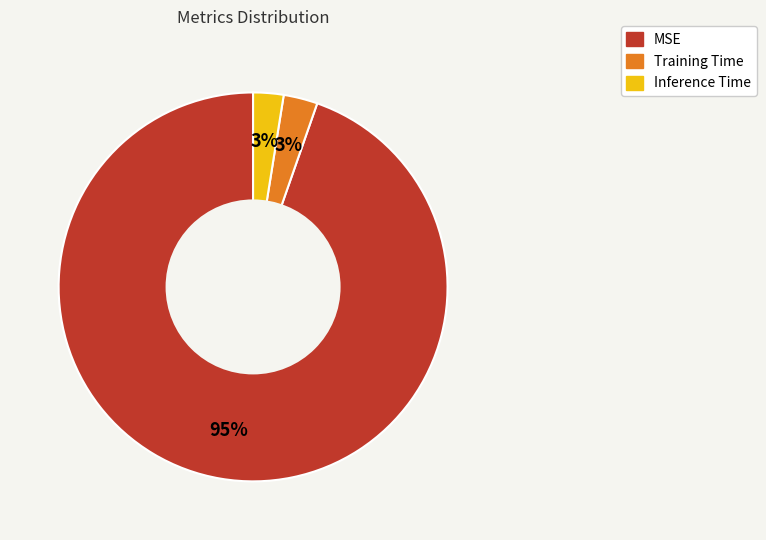

To the nearest percent, what percentage of the pie is Inference Time?

3%